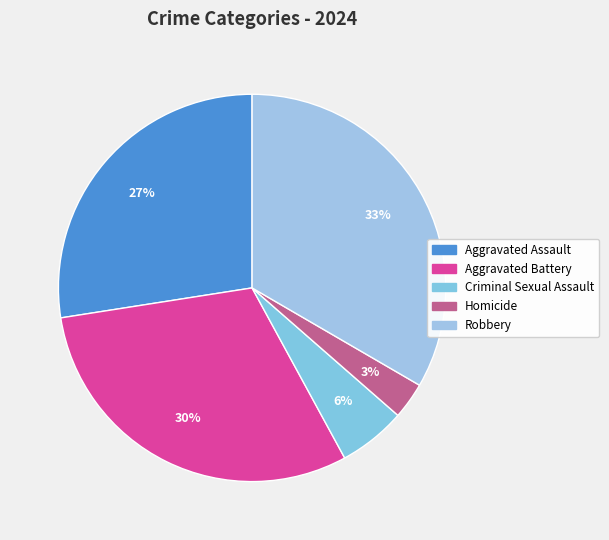

Rank the categories by value from highest to lowest.

Robbery, Aggravated Battery, Aggravated Assault, Criminal Sexual Assault, Homicide